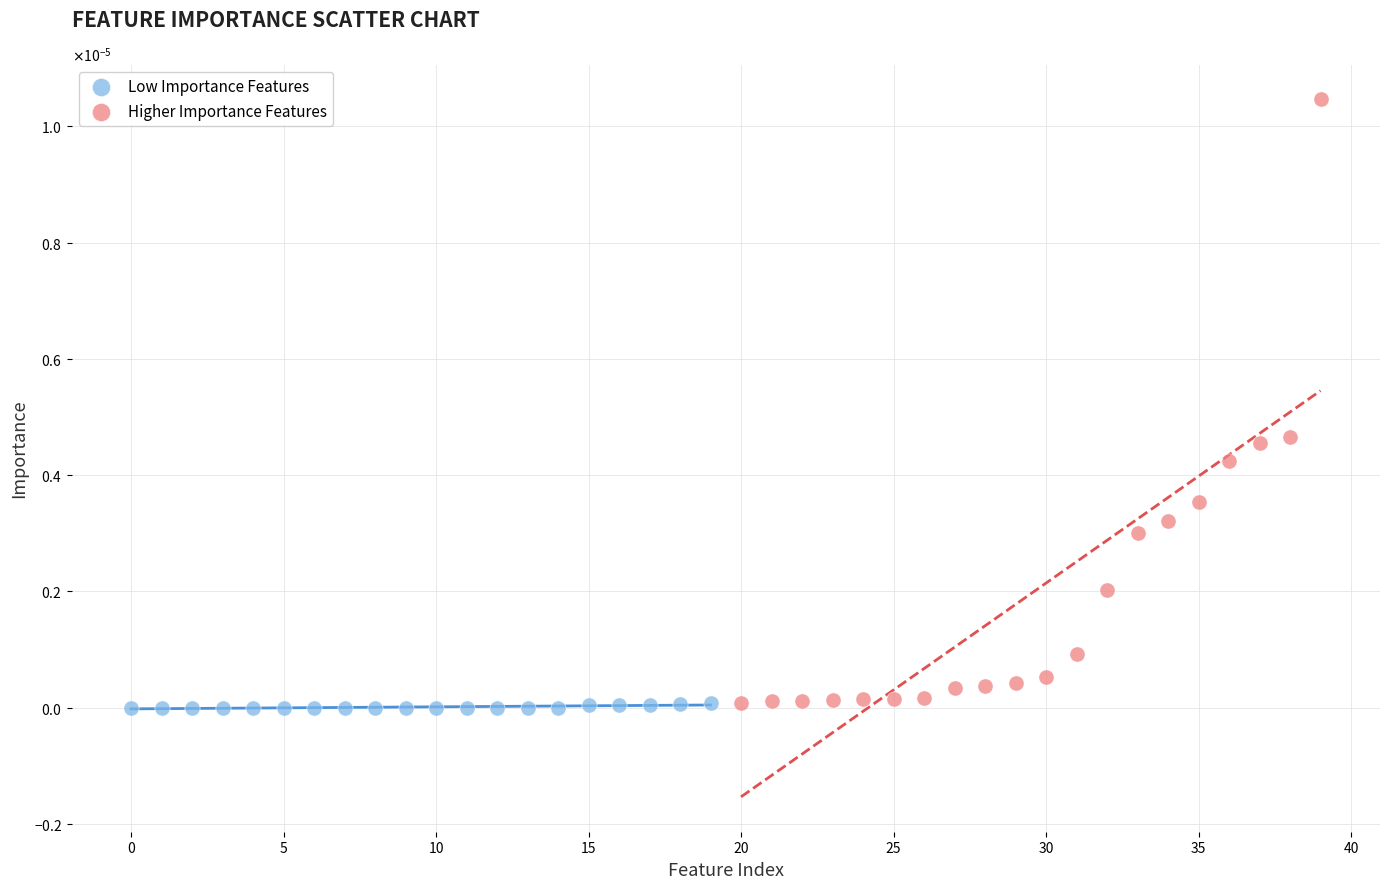

What are all the series names shown in the legend?

Low Importance Features, Higher Importance Features